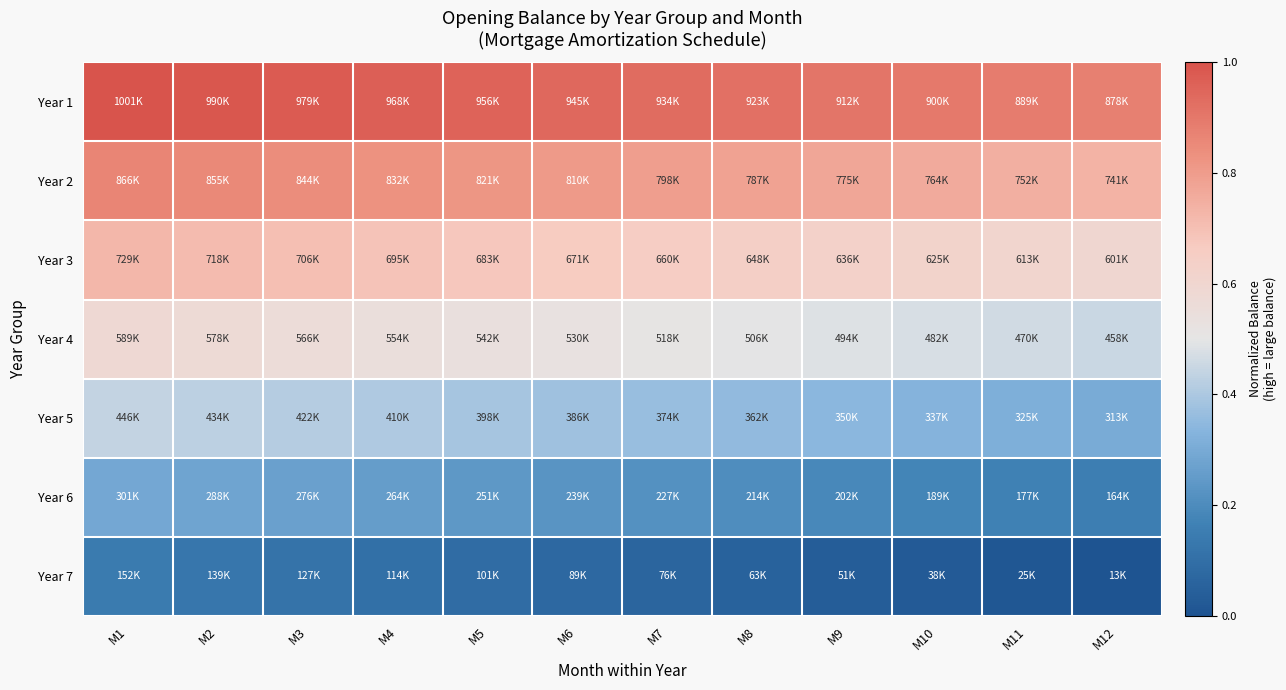

At which category is the sum across all series the highest?

M1